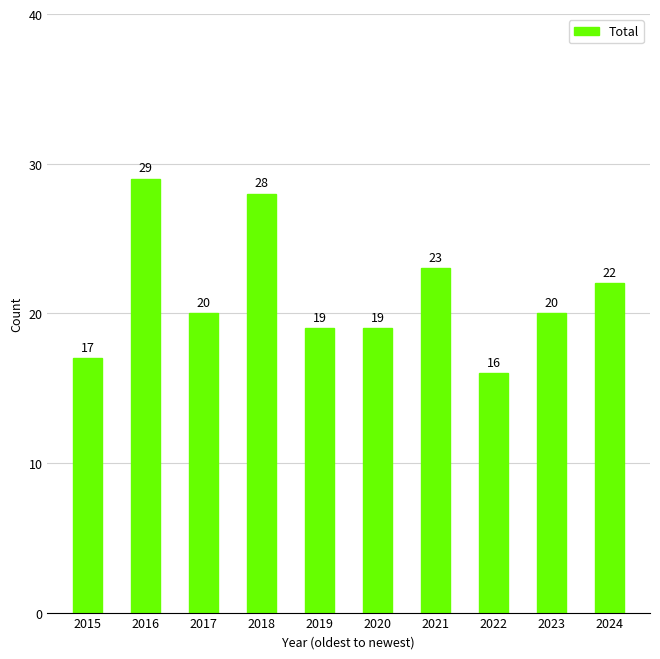

Is it true that the value at 2022 is 22?

False